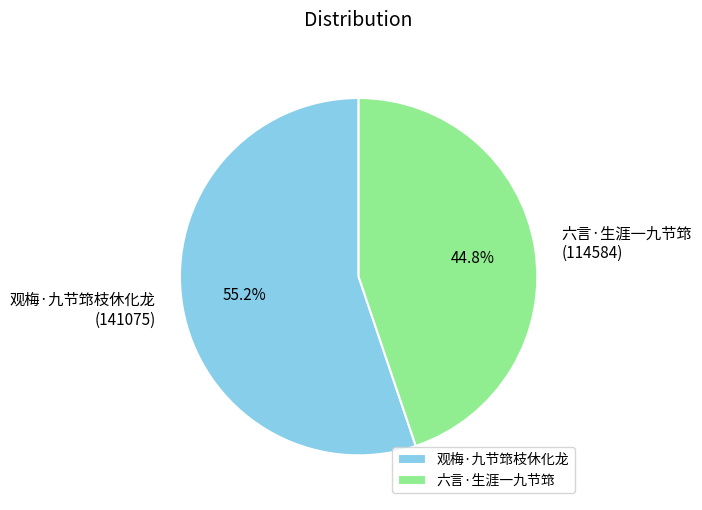

Does any single category account for the majority?

Yes